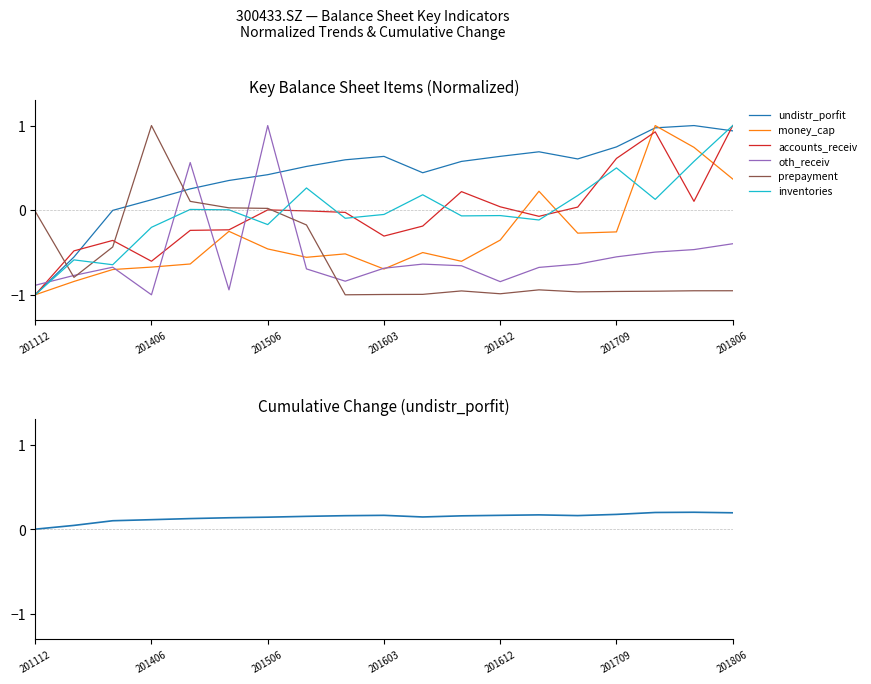

How many distinct data groups are displayed?

6